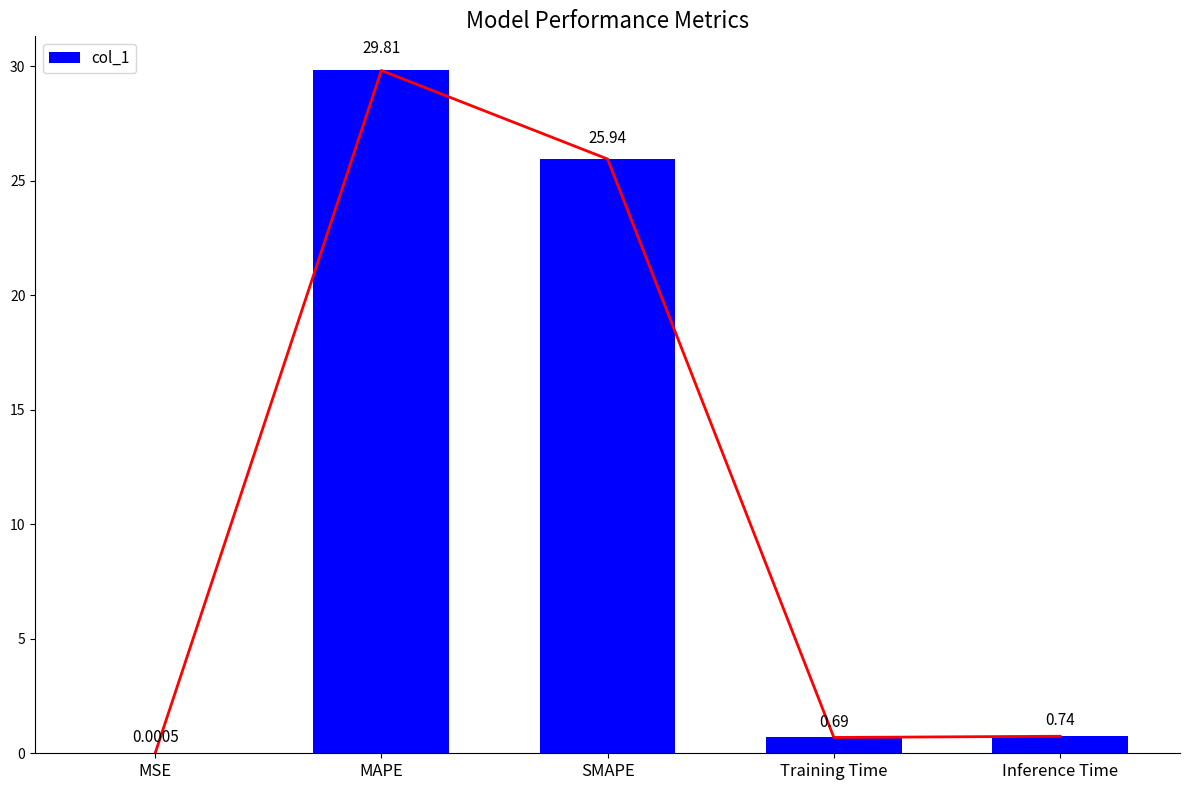

Are the bars grouped side by side (vs. stacked)?

No